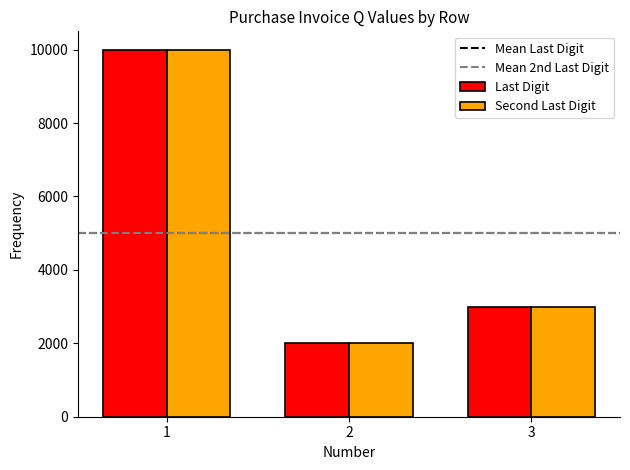

Is it true that Second Last Digit equals 3000 at 3?

True